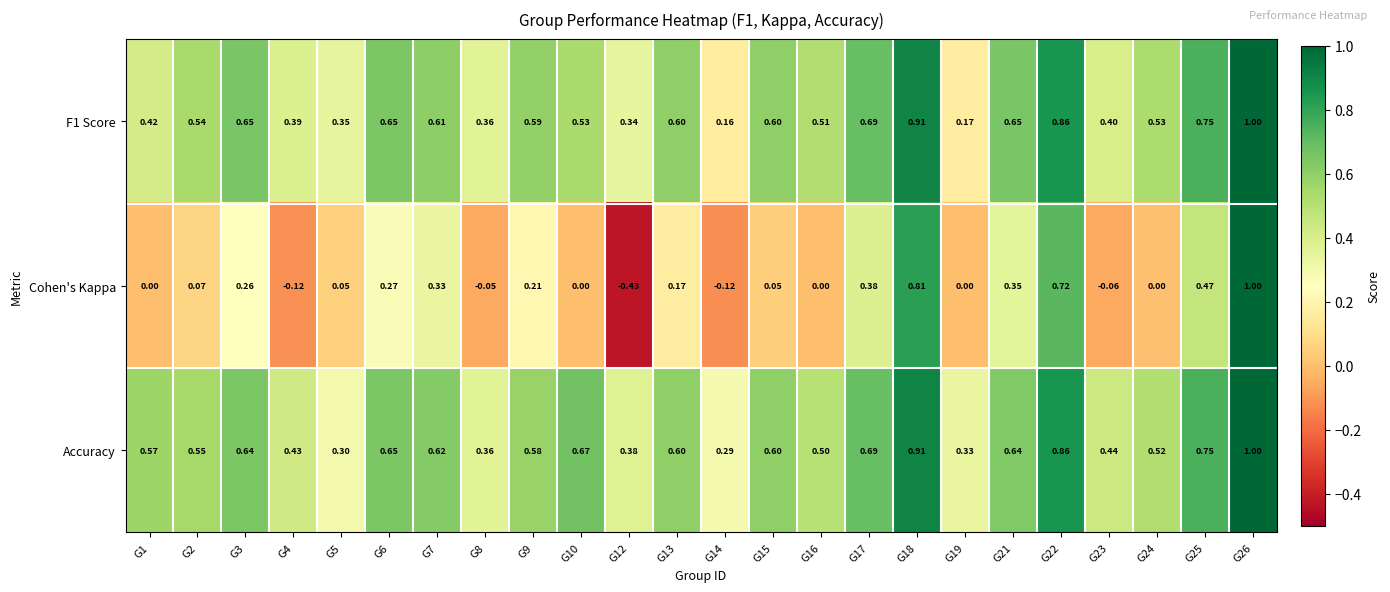

Which series has the widest spread of values?

Cohen's Kappa